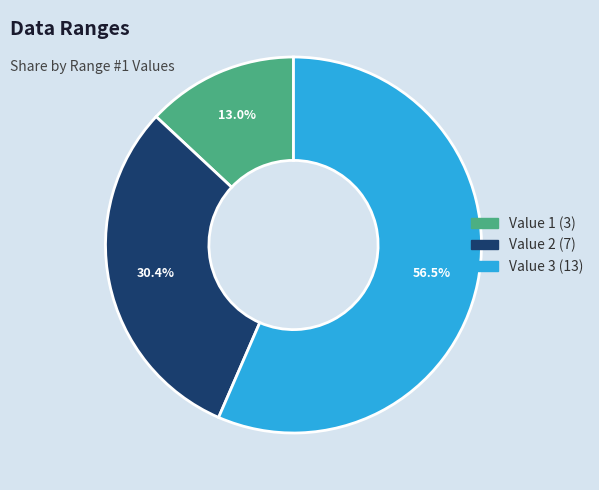

Combined, what portion of the pie is Value 2 and Value 3?

87.0%